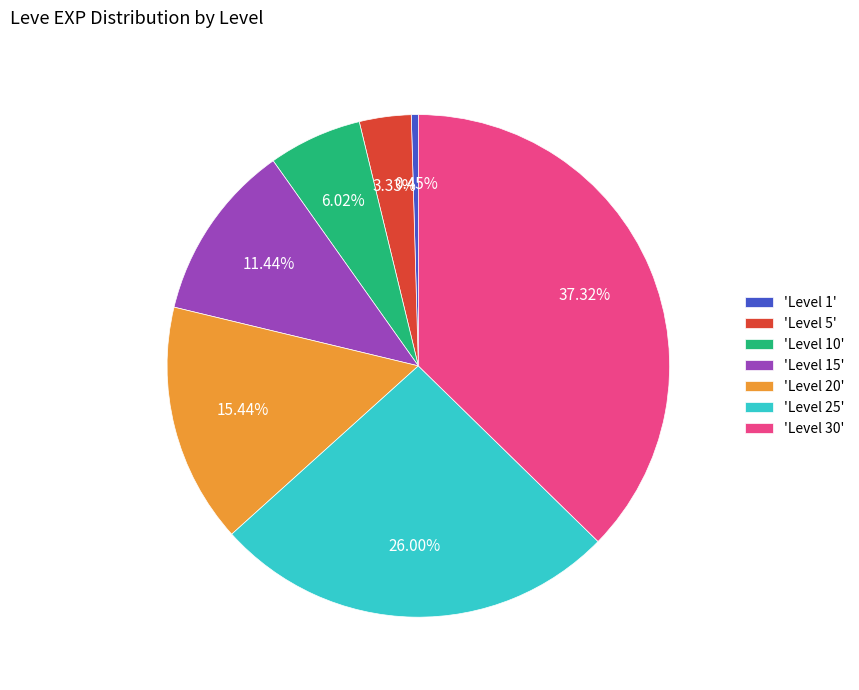

Do 'Level 5' and 'Level 1' together represent more than half of the pie?

No